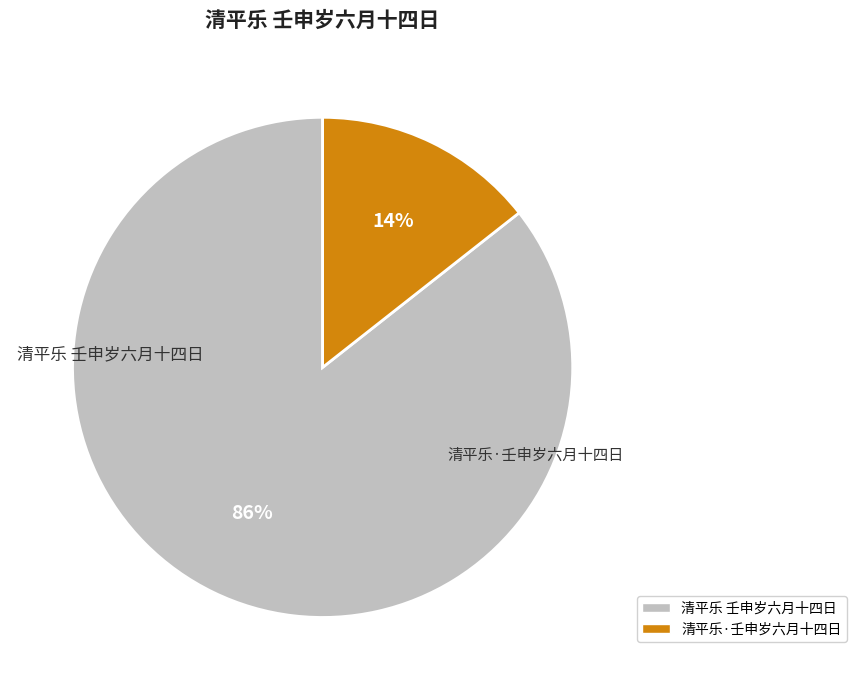

How many segments does this pie chart have?

2